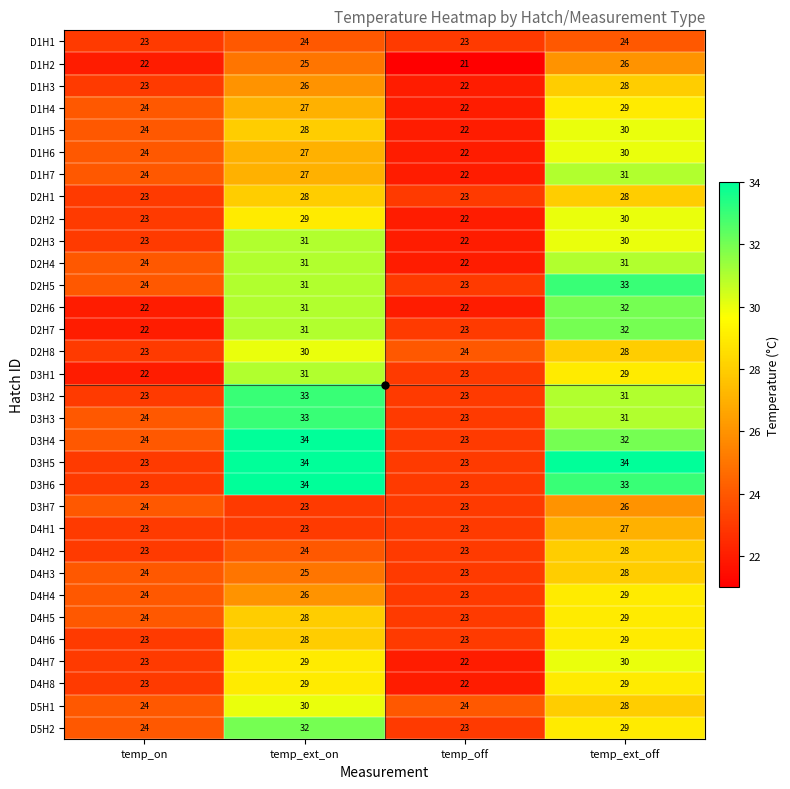

The D4H3 series shows 28 at temp_ext_off. True or false?

True